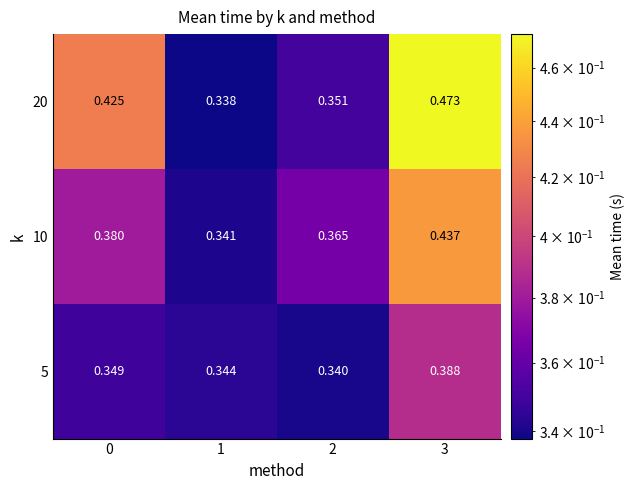

Is the value of 10 at 0 greater than the value of 5 at 3?

No